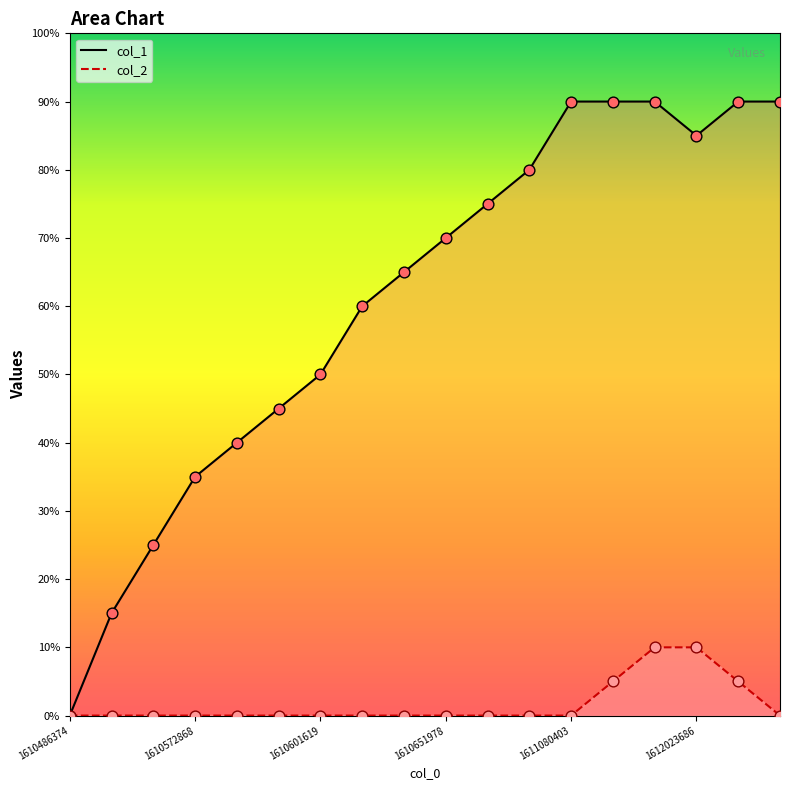

Is the value of col_1 at 1610569336 greater than the value of col_2 at 1612023686?

Yes